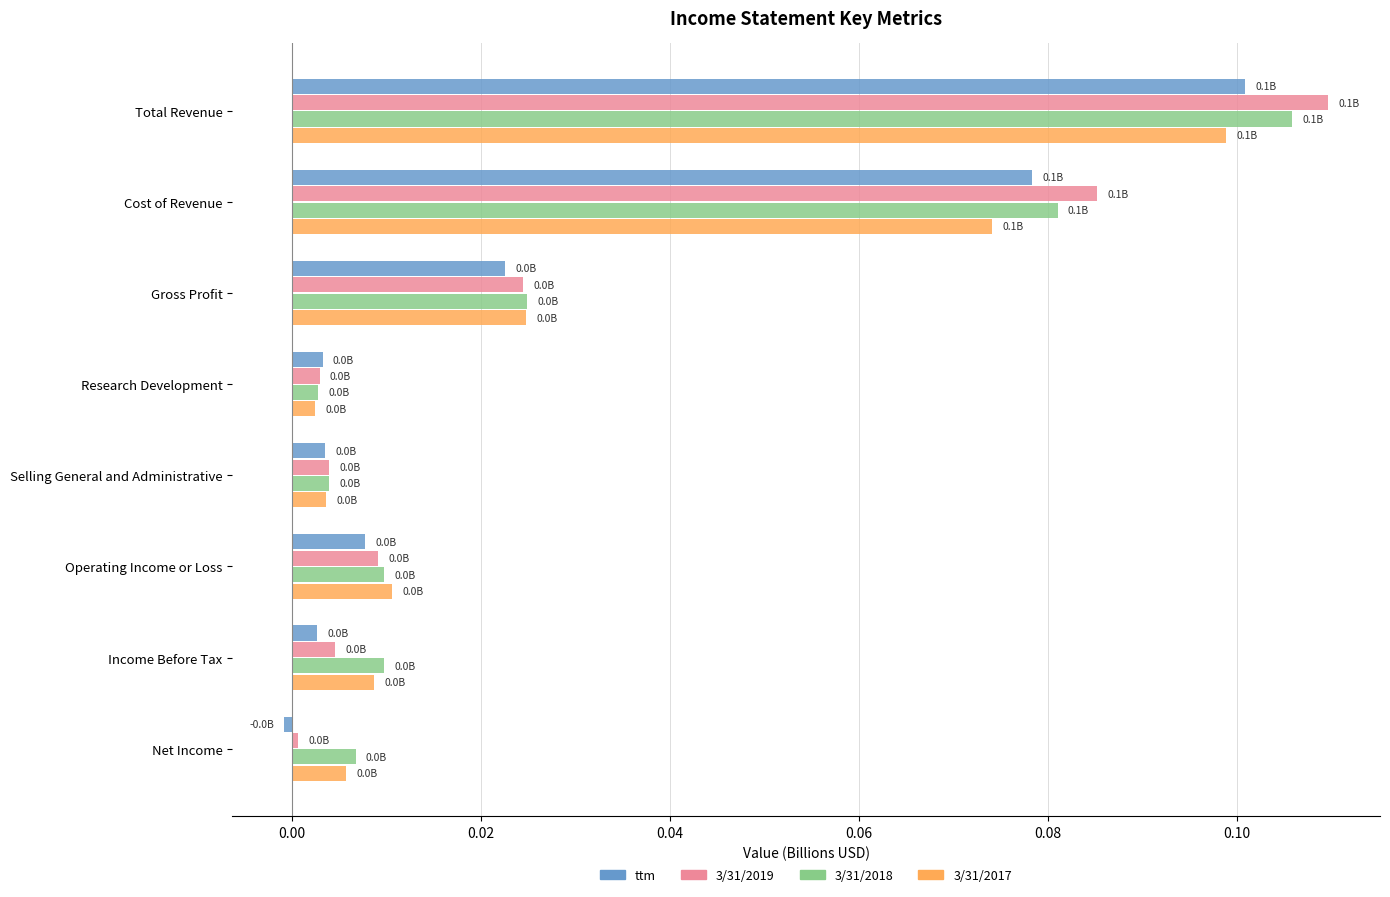

Which series has the largest range (max minus min)?

3/31/2019